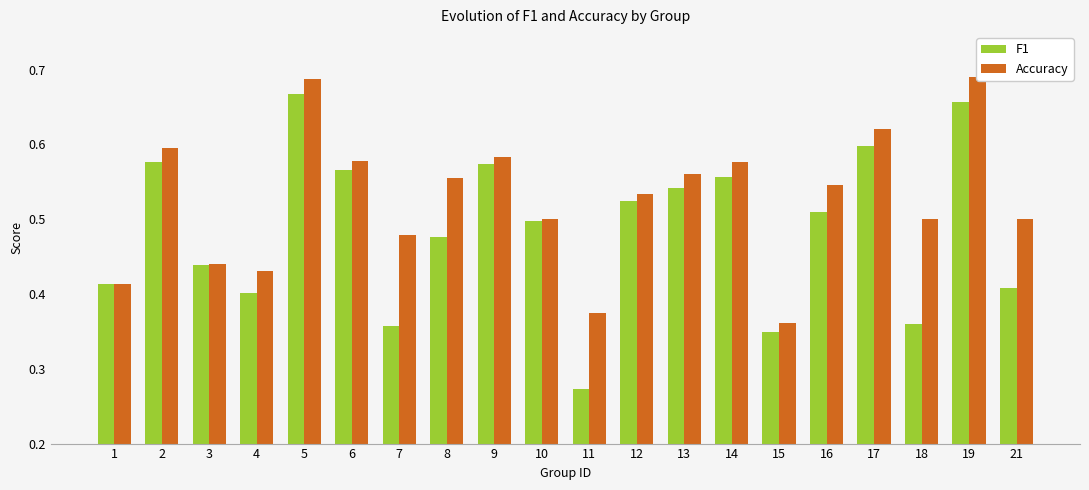

Reading right to left, list all the values displayed in this chart.

F1: 21=0.4	19=0.7	18=0.4	17=0.6	16=0.5	15=0.3	14=0.6	13=0.5	12=0.5	11=0.3	10=0.5	9=0.6	8=0.5	7=0.4	6=0.6	5=0.7	4=0.4	3=0.4	2=0.6	1=0.4
Accuracy: 21=0.5	19=0.7	18=0.5	17=0.6	16=0.5	15=0.4	14=0.6	13=0.6	12=0.5	11=0.4	10=0.5	9=0.6	8=0.6	7=0.5	6=0.6	5=0.7	4=0.4	3=0.4	2=0.6	1=0.4